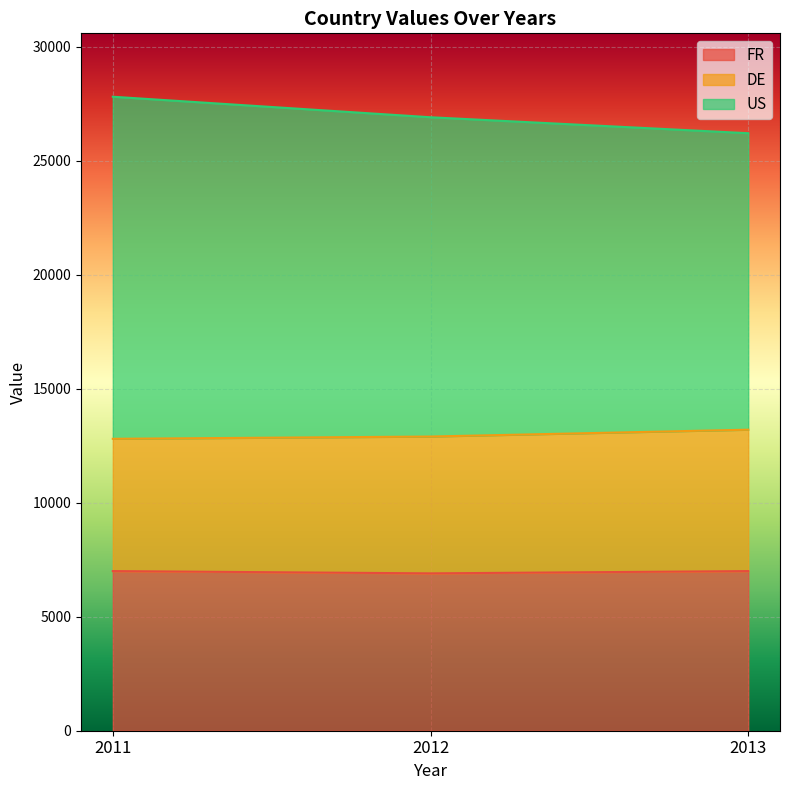

What are all the series names shown in the legend?

FR, DE, US